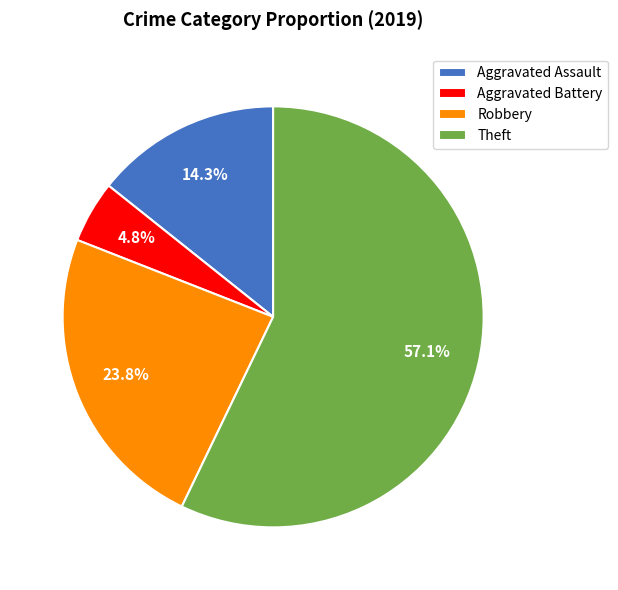

Which slice is the largest?

Theft